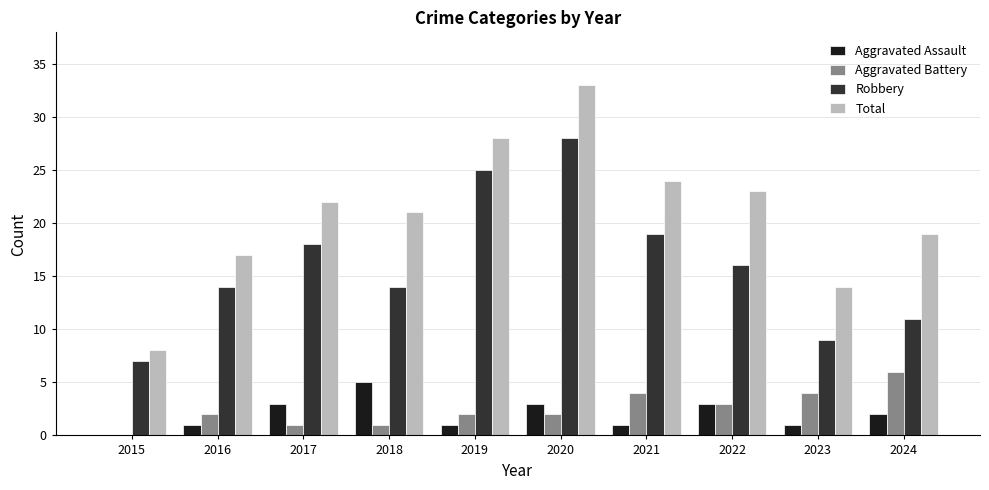

Read the Aggravated Battery value at 2023.

4